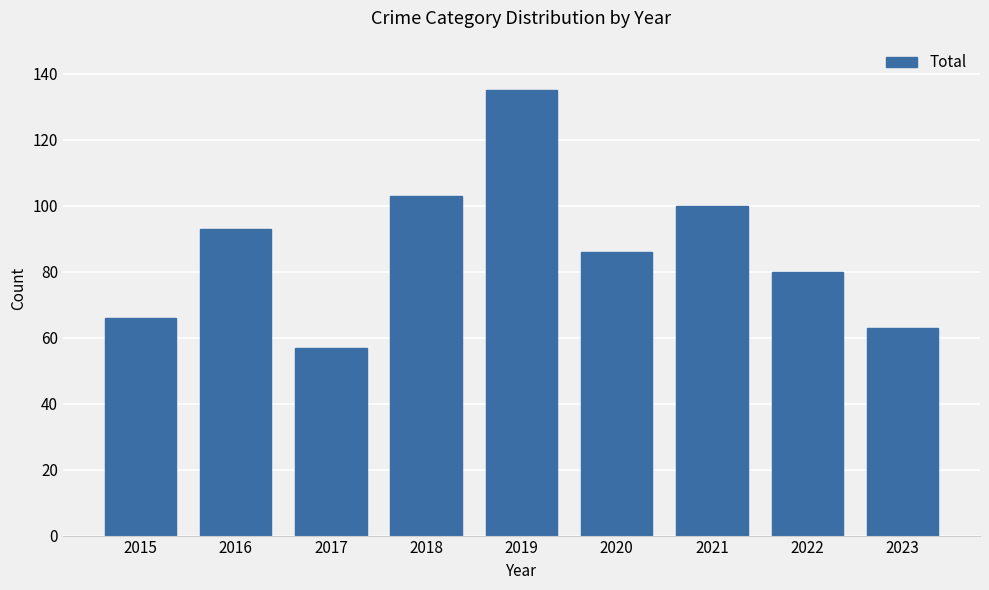

The value at 2018 is 37. True or false?

False